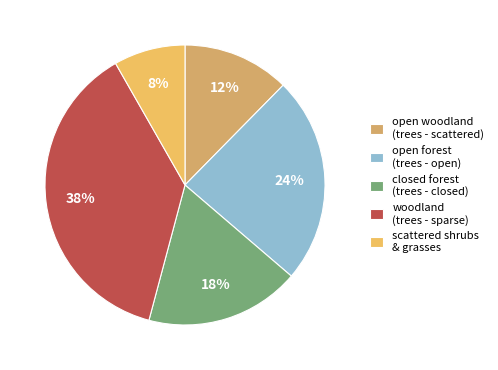

How many slices are in this pie chart?

5